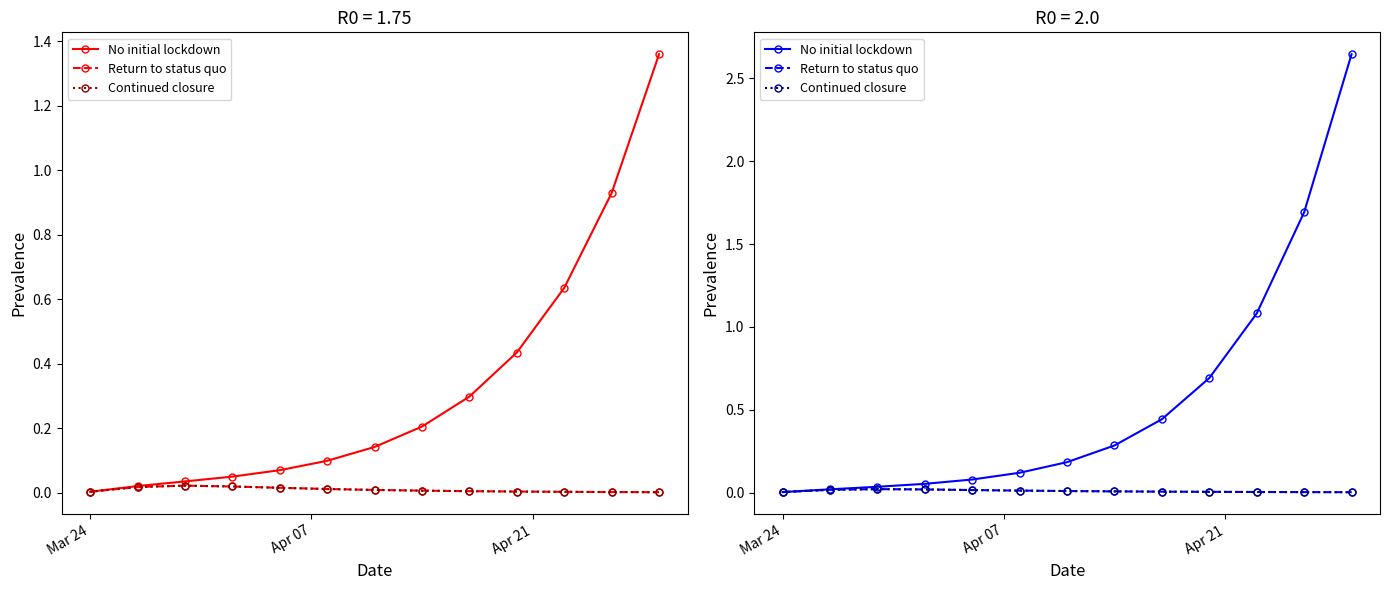

What is the average value of the No initial lockdown series?

0.6